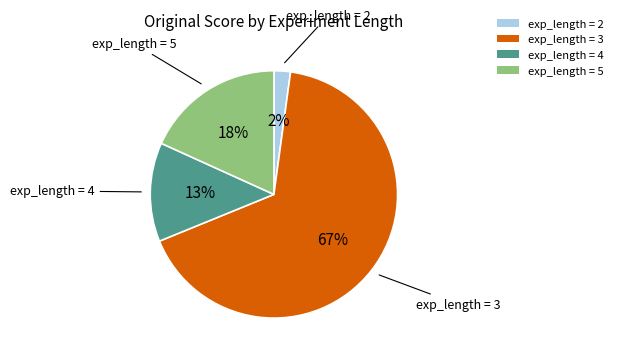

Is exp_length = 3 the majority of the pie?

Yes